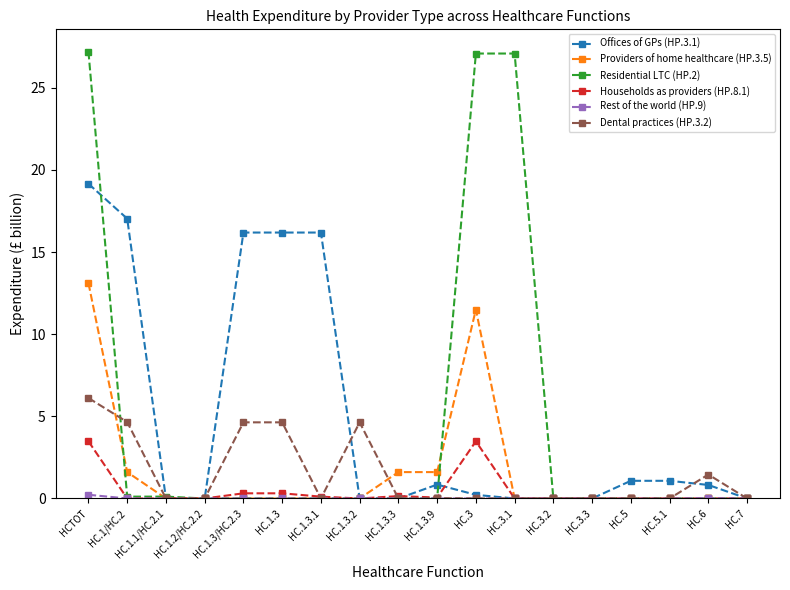

What is the greatest value displayed?

27.2